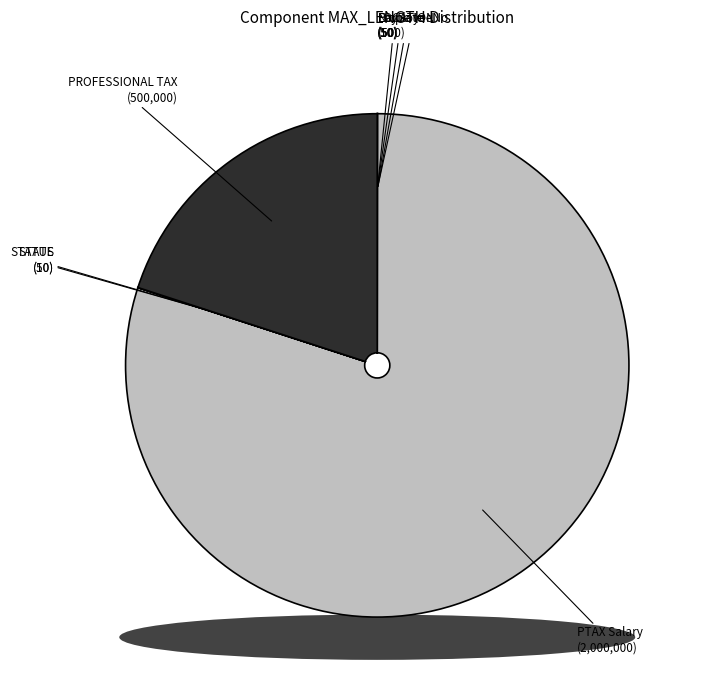

Do PTAX Salary and STATUS together represent more than half of the pie?

Yes